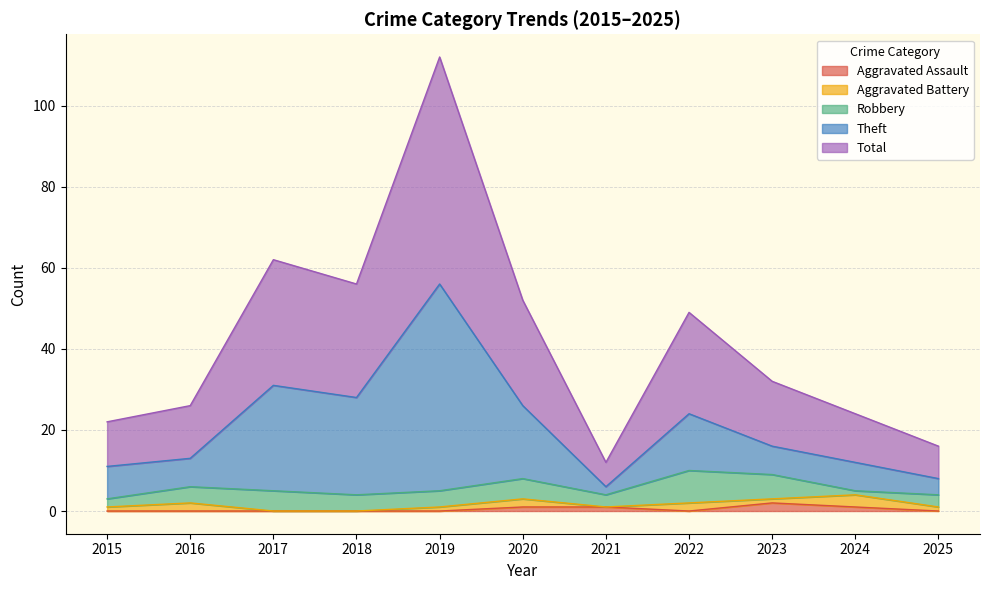

True or false: Theft and Aggravated Assault intersect in this chart.

False